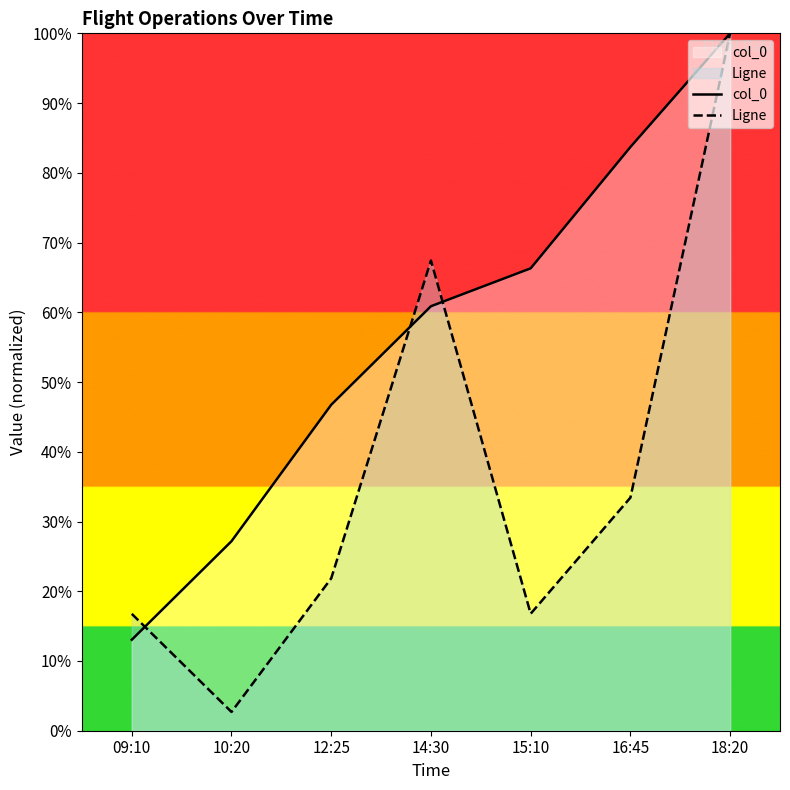

What is the sum of all Ligne values?

258.9